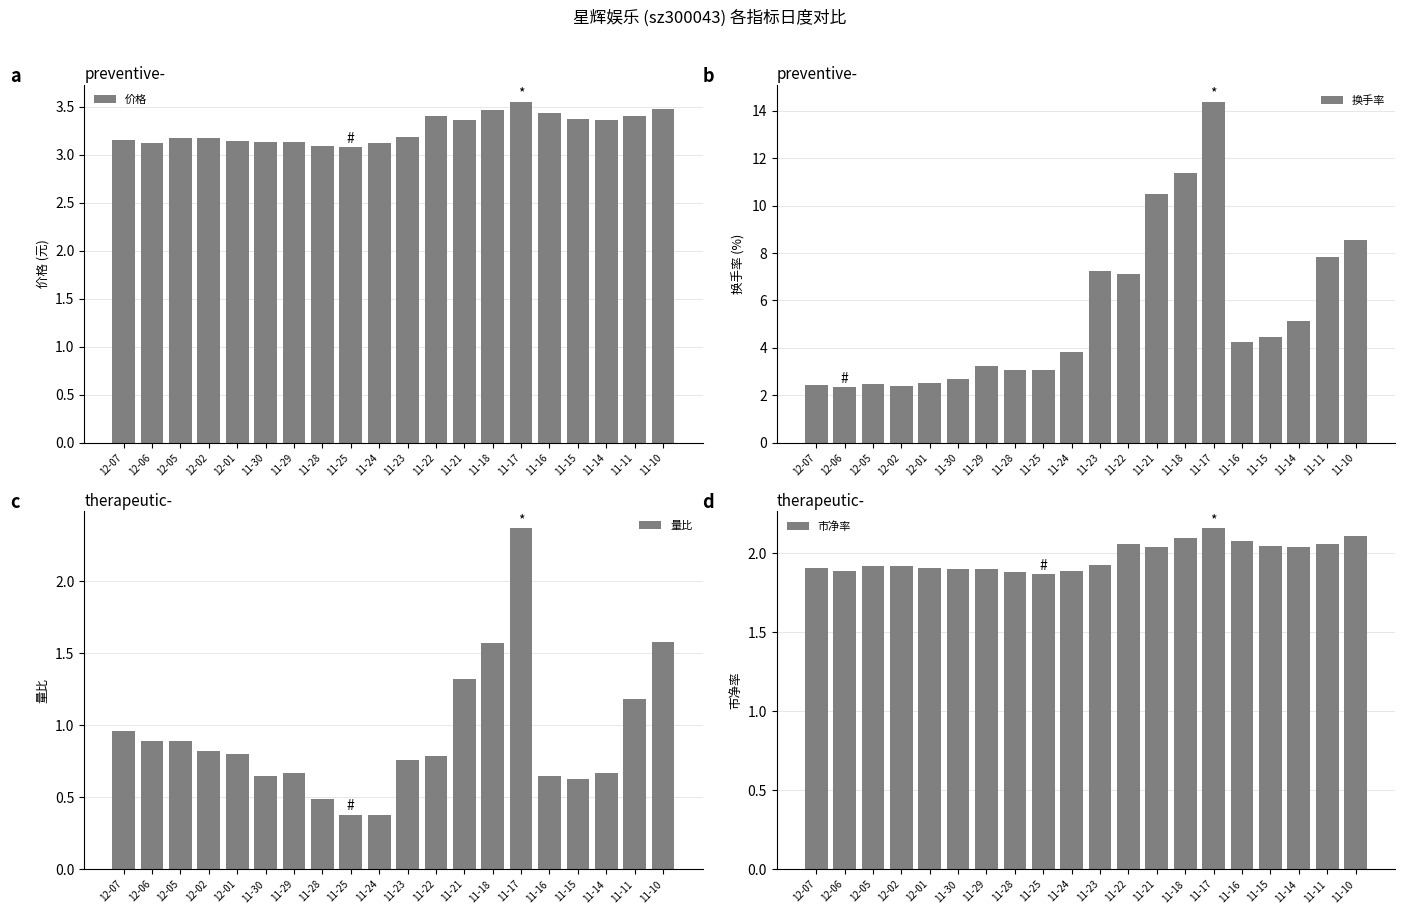

At which label does 市净率 reach its peak?

11-17